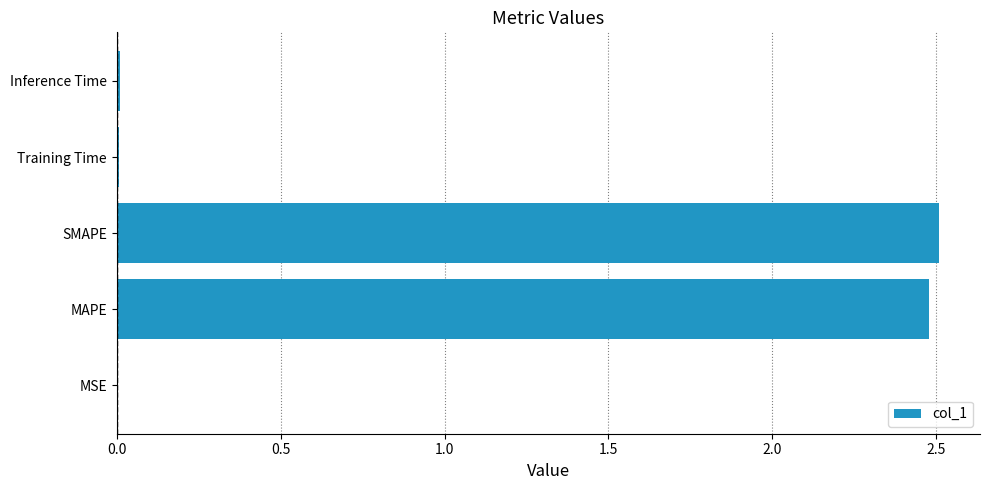

The chart shows a value of 4.1 at MAPE. True or false?

False